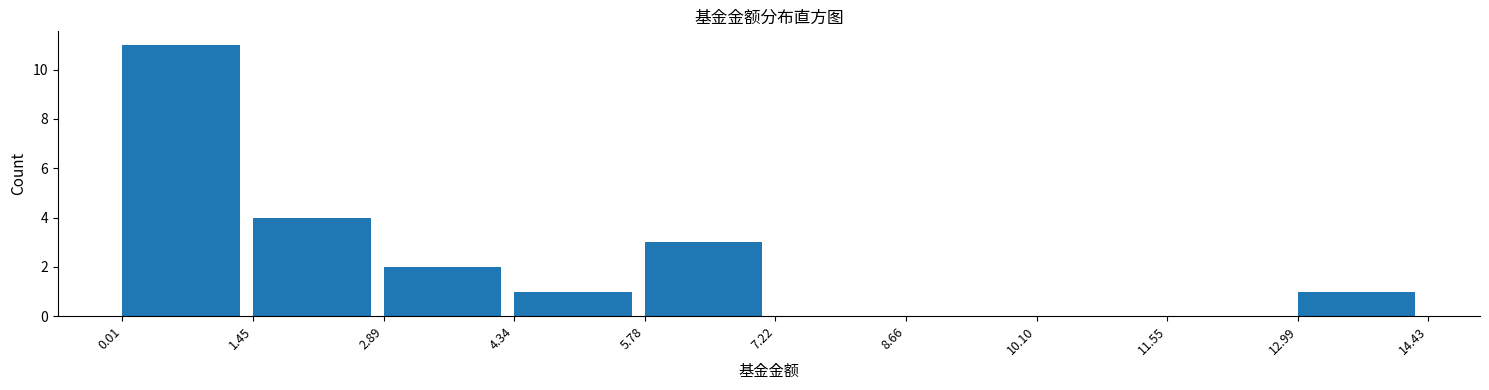

How tall is the bar that spans 12.99 to 14.43 on the x-axis? The values are not printed on the chart, so give them approximately, as read against the axis.

1